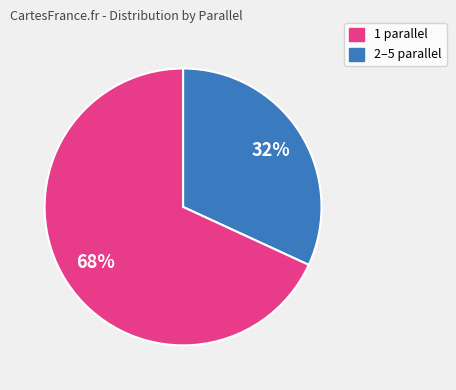

Does any single category account for the majority?

Yes